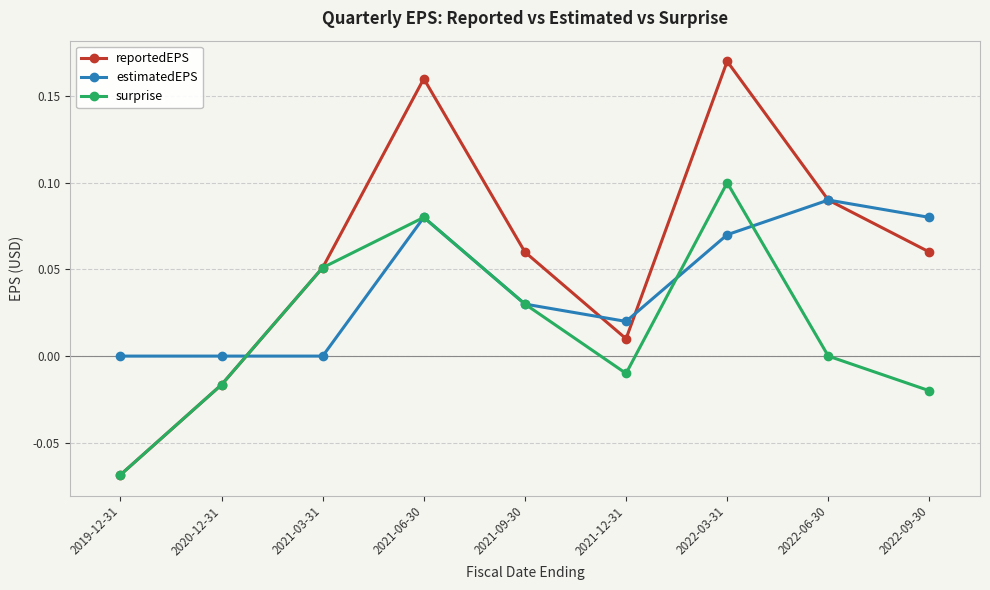

The value of estimatedEPS at 2022-06-30 is 0.1. True or false?

True